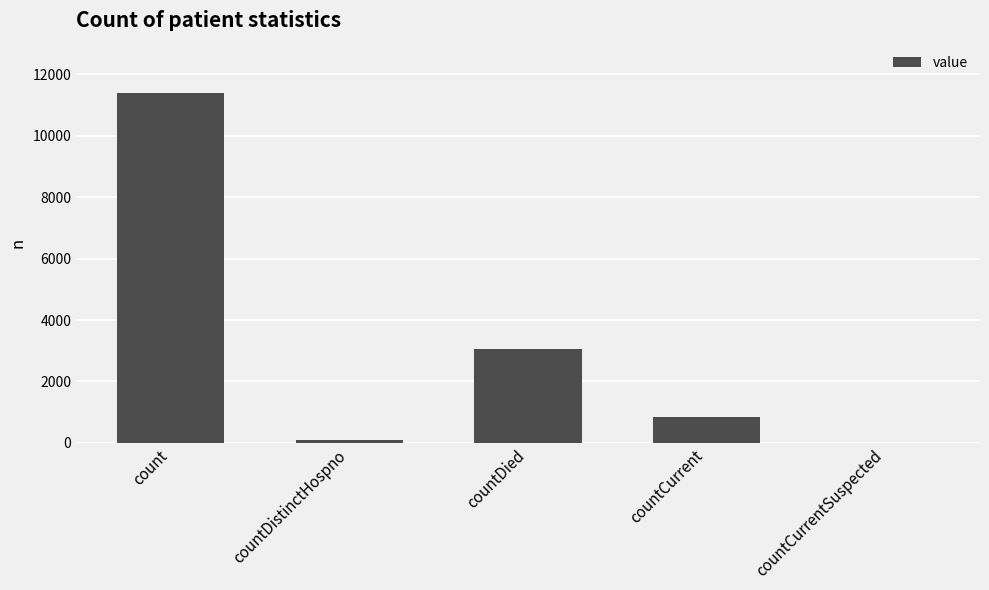

Are the bars grouped side by side (vs. stacked)?

No